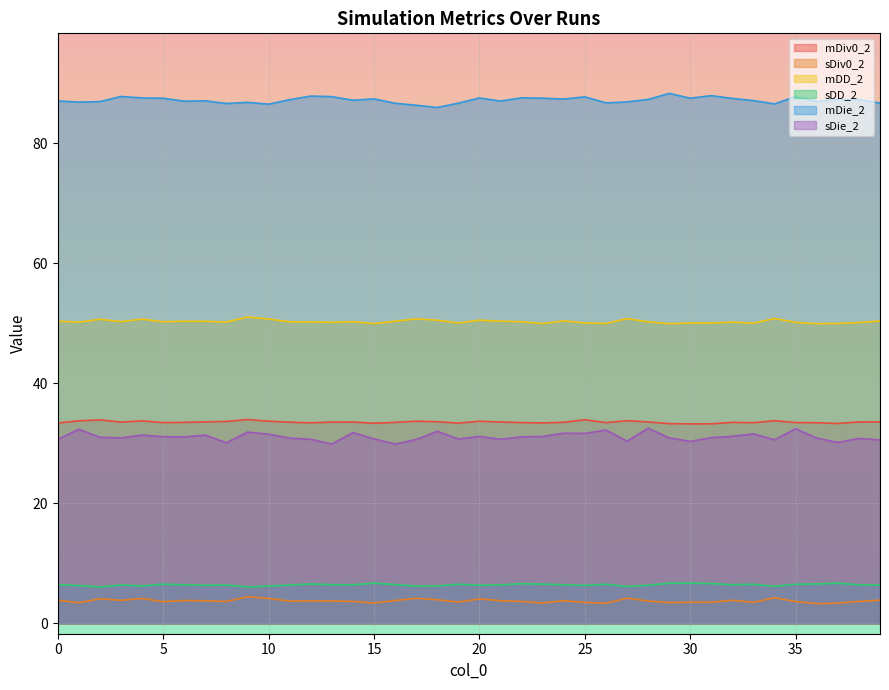

What is the total value across all series at 34?

212.1